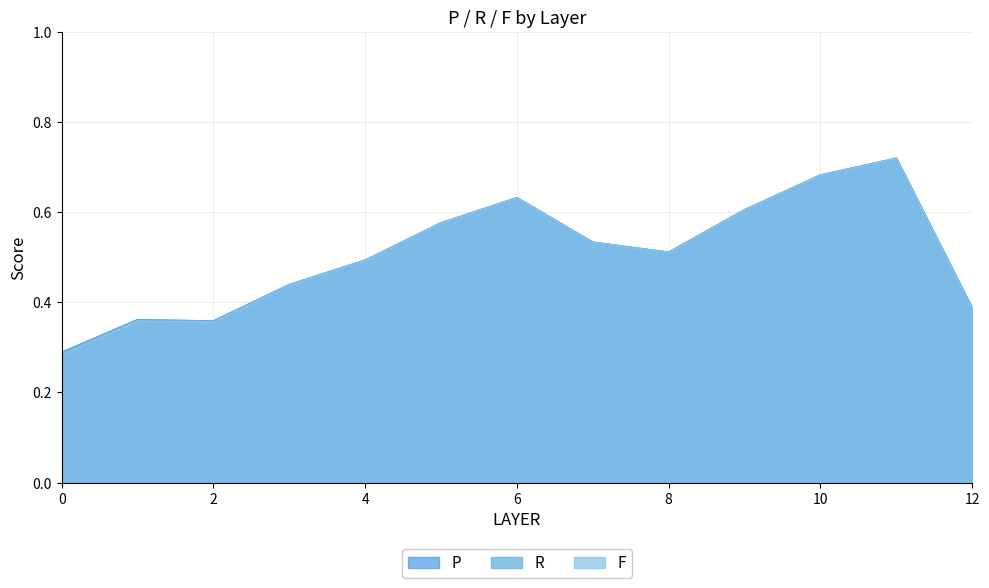

Reading left to right, extract all data points from this chart.

P: 0.3	0.4	0.4	0.4	0.5	0.6	0.6	0.5	0.5	0.6	0.7	0.7	0.4
R: 0.3	0.4	0.4	0.4	0.5	0.6	0.6	0.5	0.5	0.6	0.7	0.7	0.4
F: 0.3	0.4	0.4	0.4	0.5	0.6	0.6	0.5	0.5	0.6	0.7	0.7	0.4